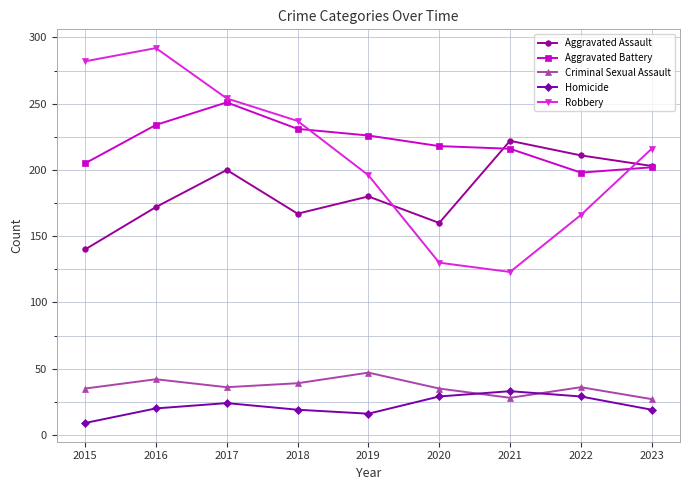

What is the lowest value of the Homicide series?

9